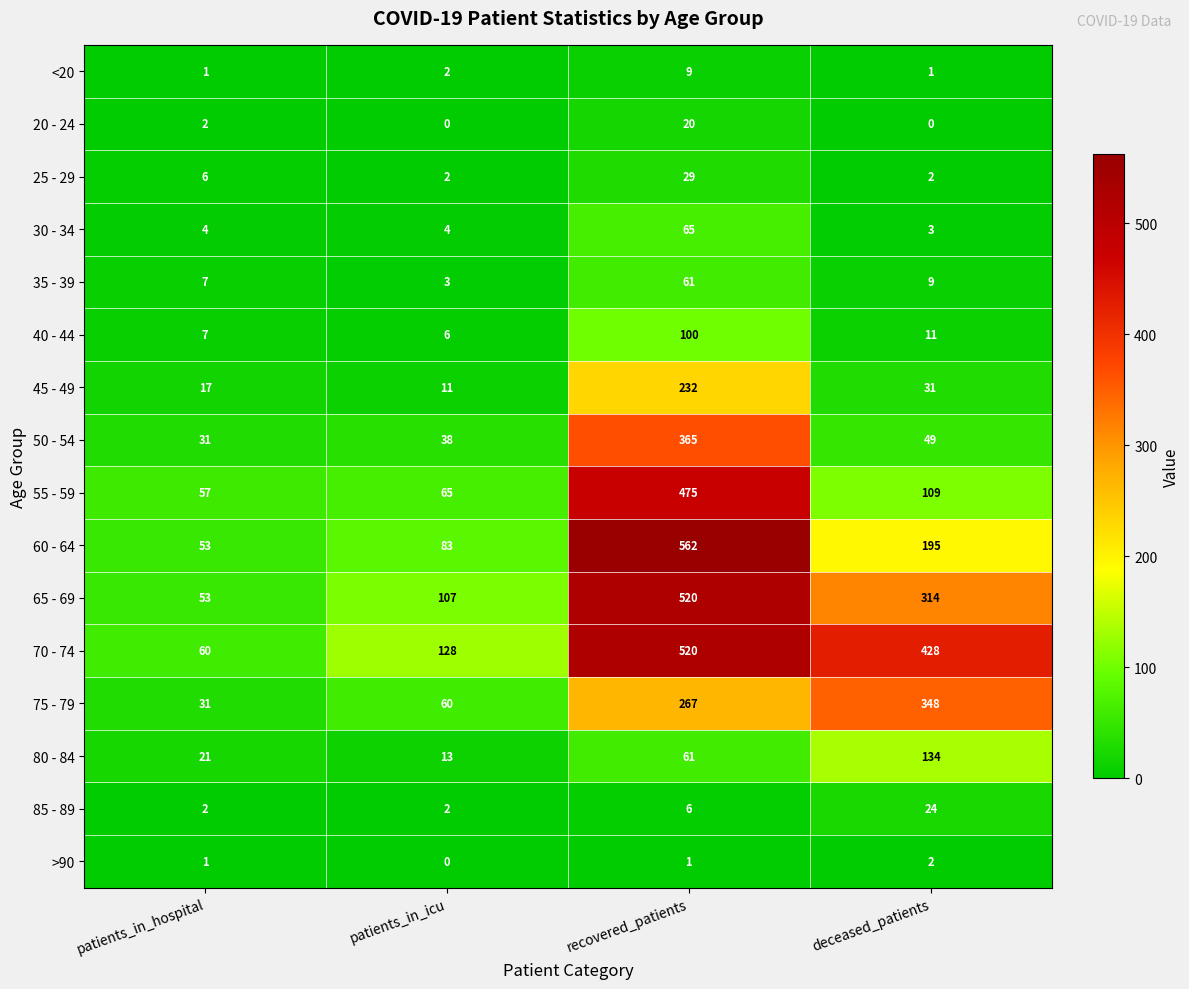

Between patients_in_icu and recovered_patients, which series saw the biggest shift?

60 - 64